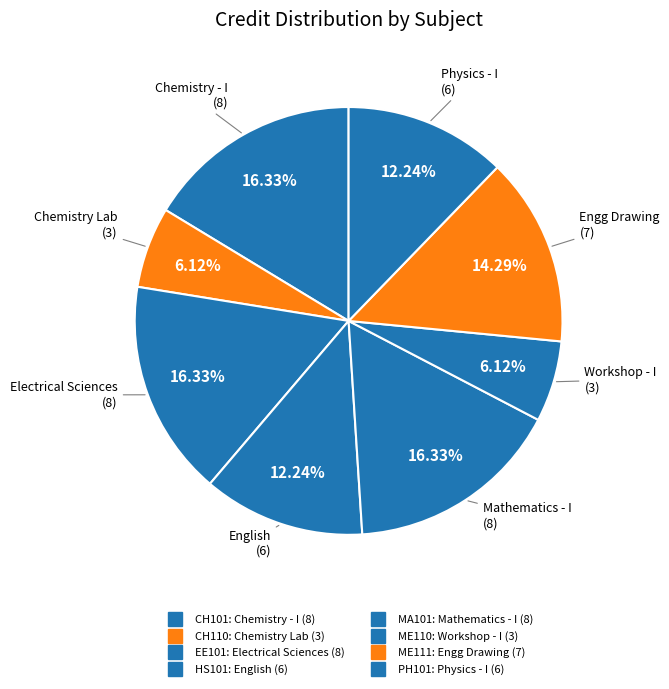

What percentage do CH110 and EE101 together represent?

22.4%